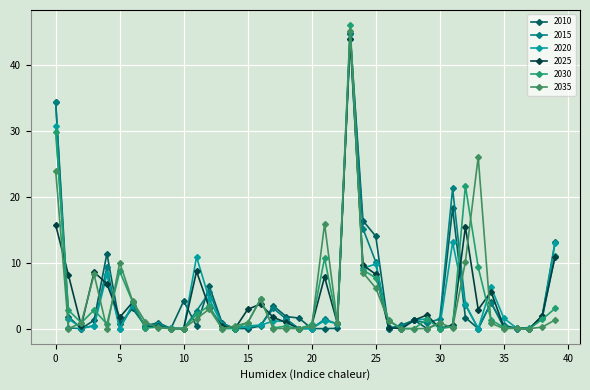

What is the average value of the 2020 series?

4.3